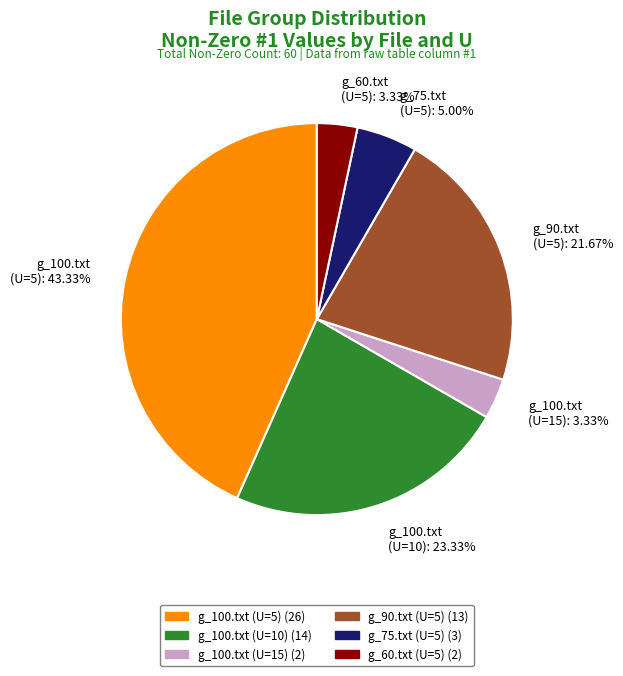

What is the ratio of the value at g_60.txt (U=5) to the value at g_75.txt (U=5)?

0.7